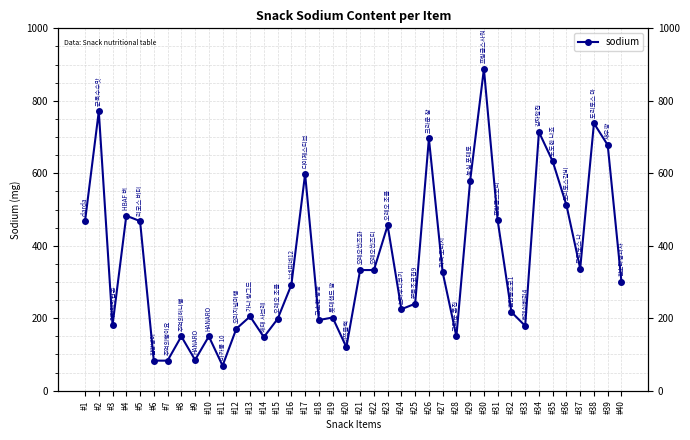

Is it true that the value at #13 is 205?

True